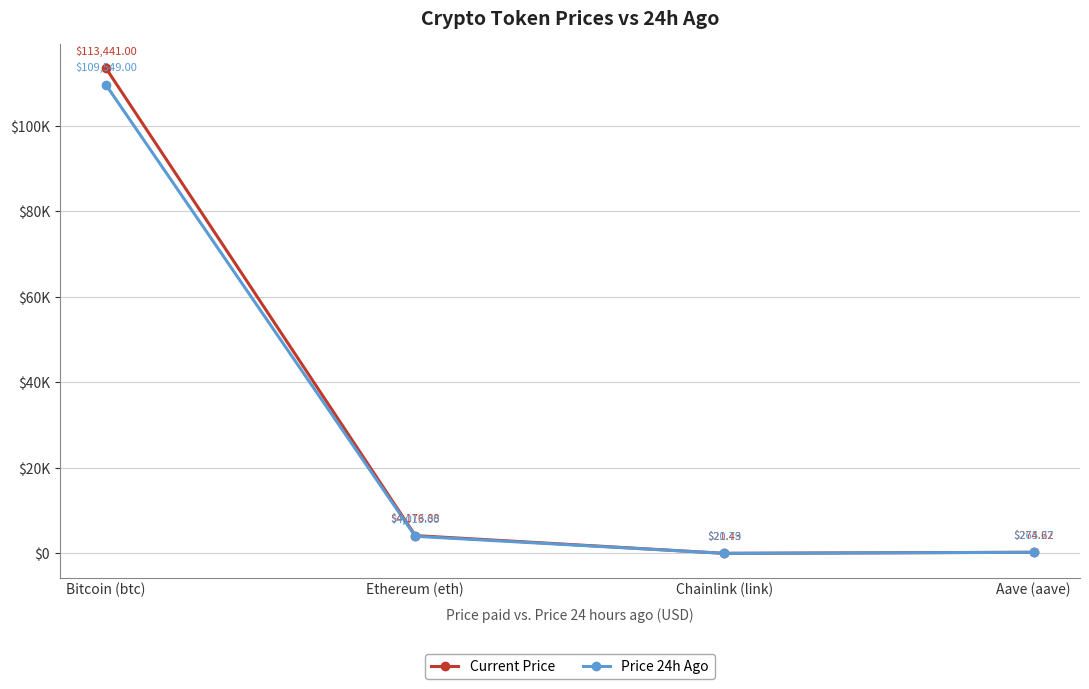

The Current Price series shows 166.8 at Aave (aave). True or false?

False